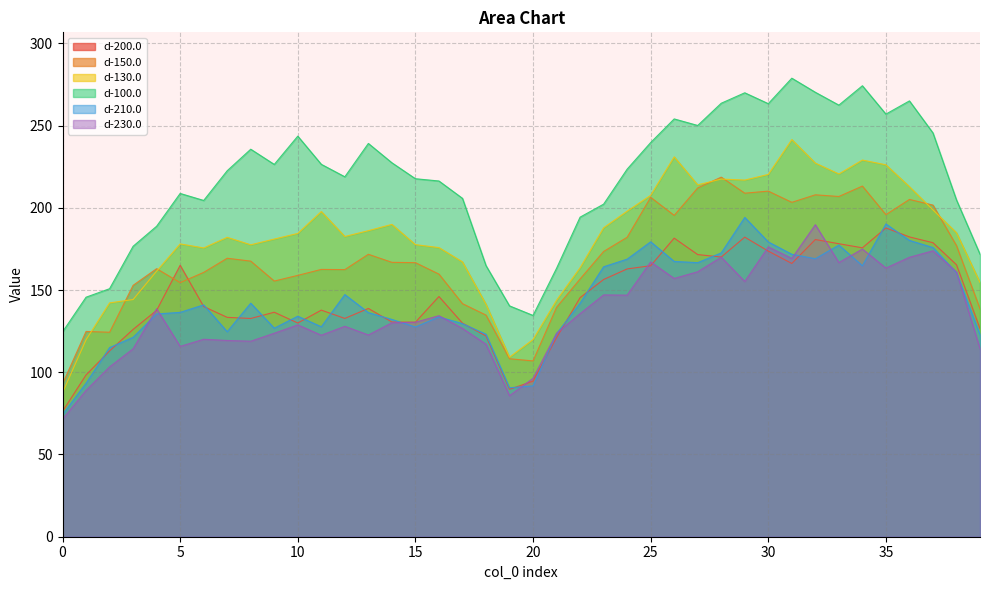

True or false: d-230.0 and d-130.0 intersect in this chart.

False